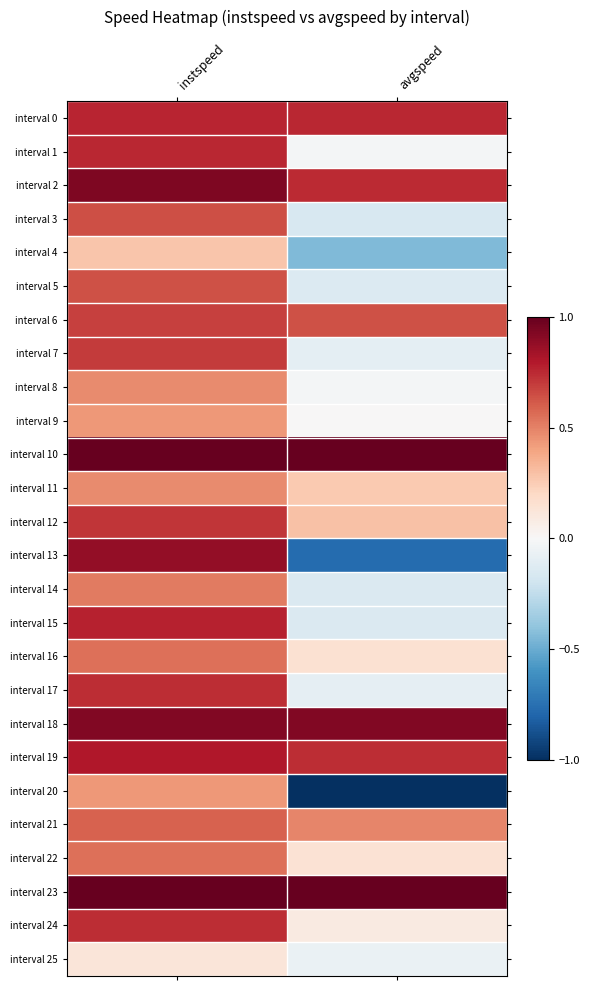

Rank the series by their maximum value, from lowest to highest.

interval 25, interval 4, interval 20, interval 9, interval 8, interval 11, interval 14, interval 16, interval 22, interval 21, interval 5, interval 3, interval 6, interval 7, interval 12, interval 17, interval 24, interval 1, interval 0, interval 15, interval 19, interval 13, interval 18, interval 2, interval 10, interval 23